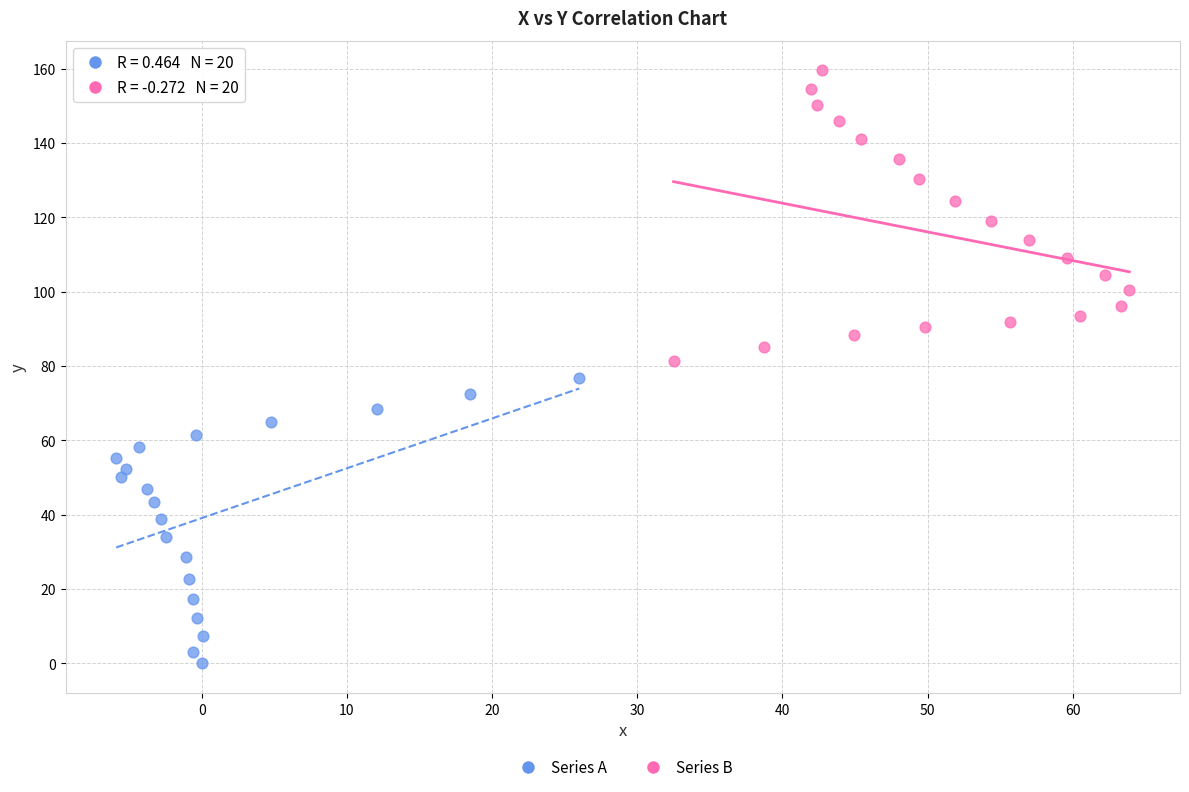

Which series has the widest spread of Y values?

Series B